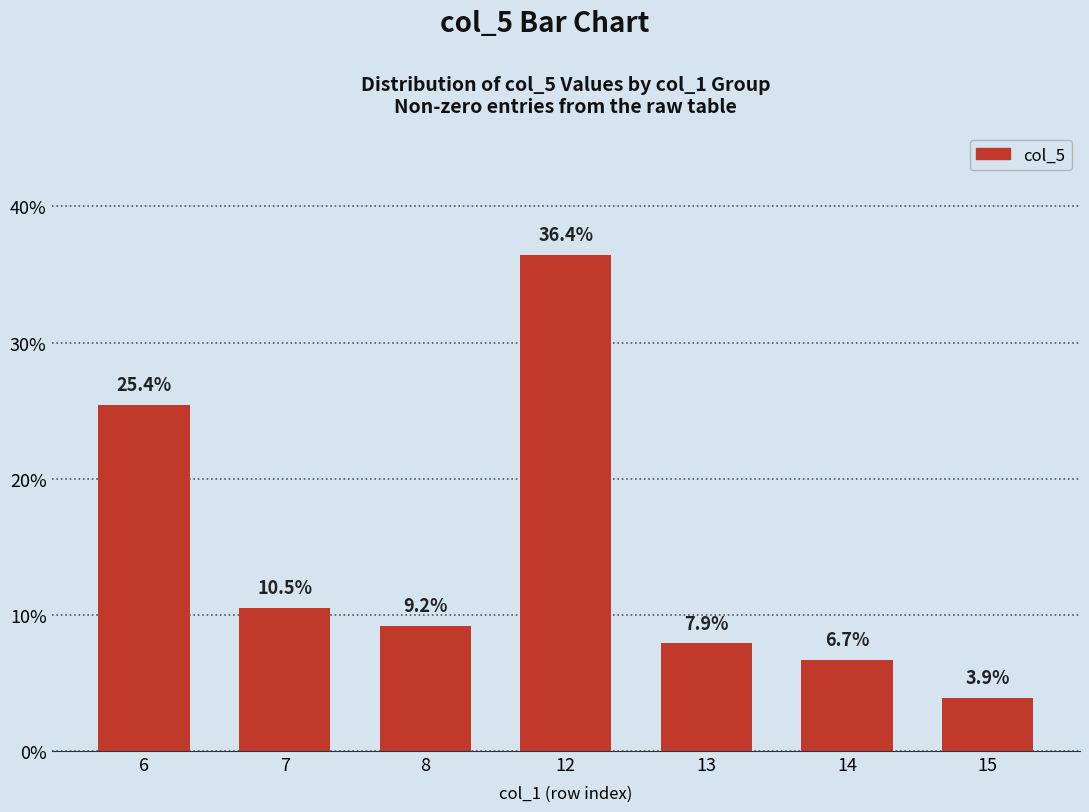

At which category does the chart reach its peak across all series?

12